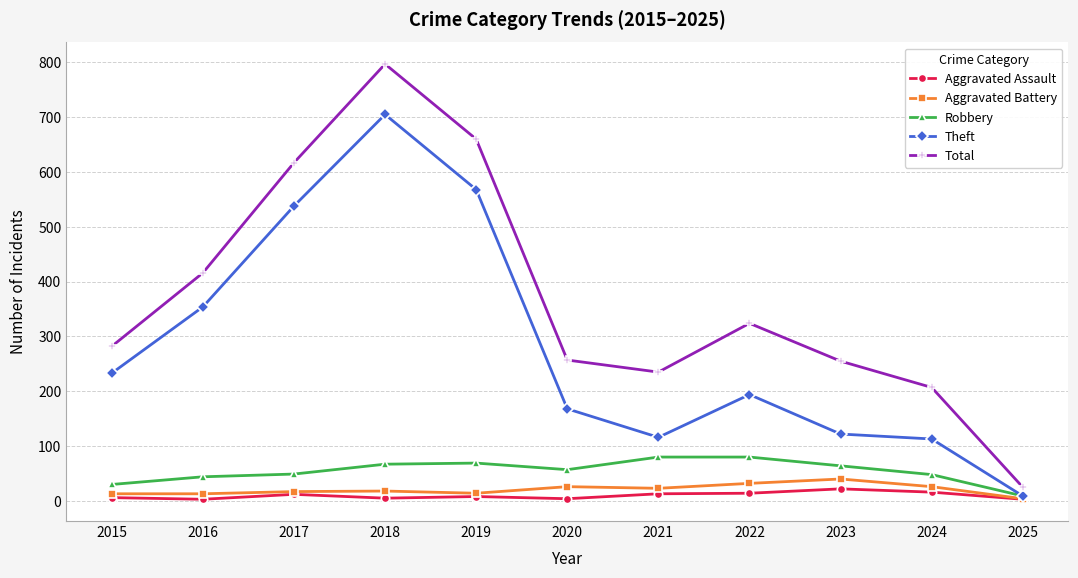

Which series has the largest range (max minus min)?

Total